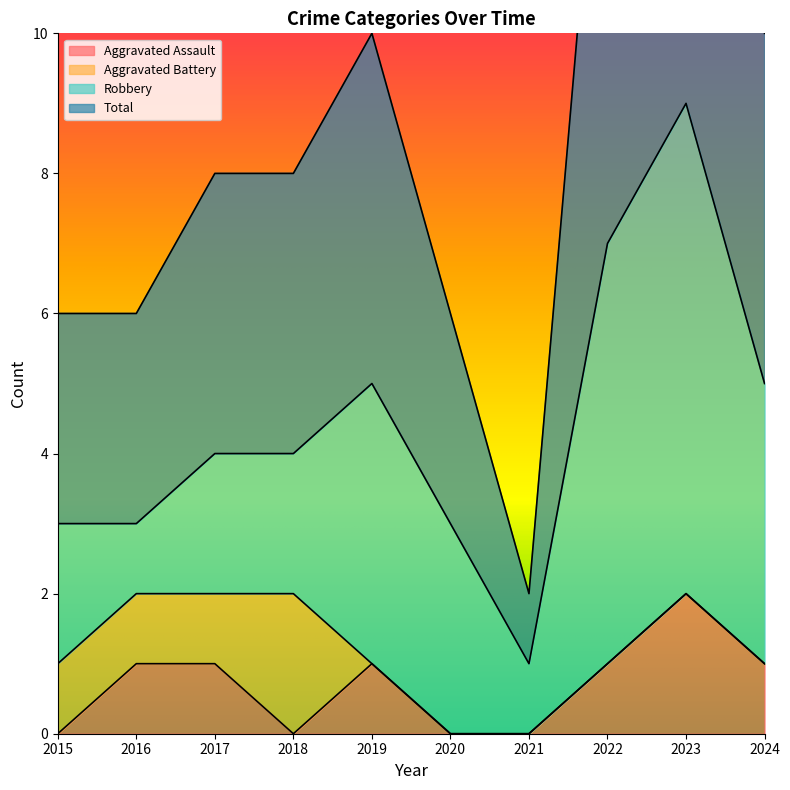

The Total series shows 8 at 2018. True or false?

True